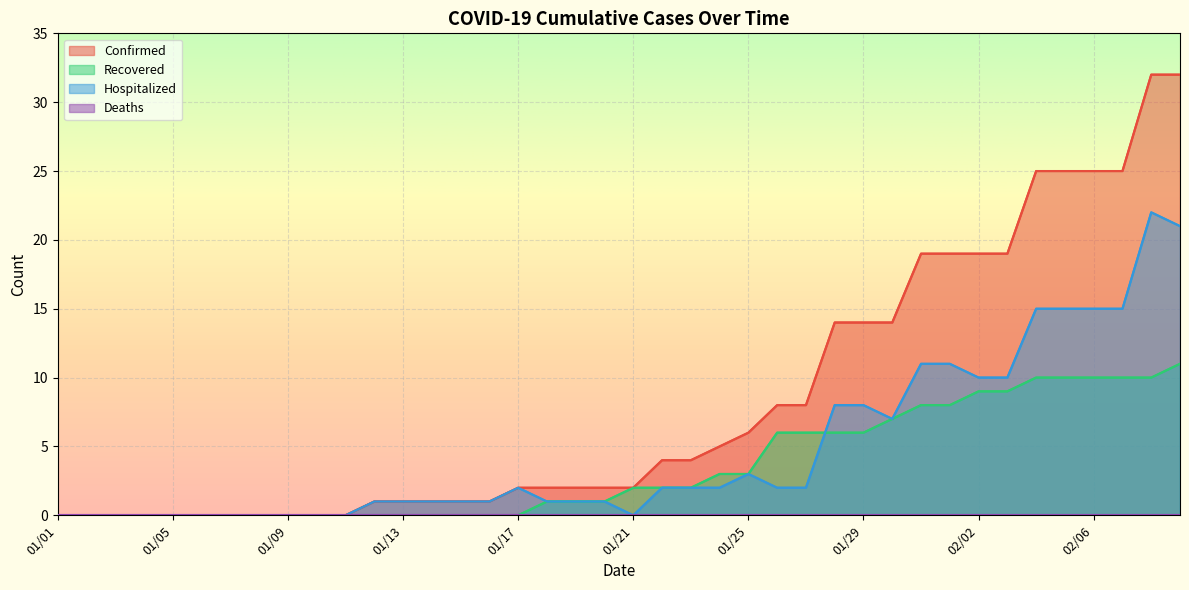

Which series has the largest range (max minus min)?

Confirmed